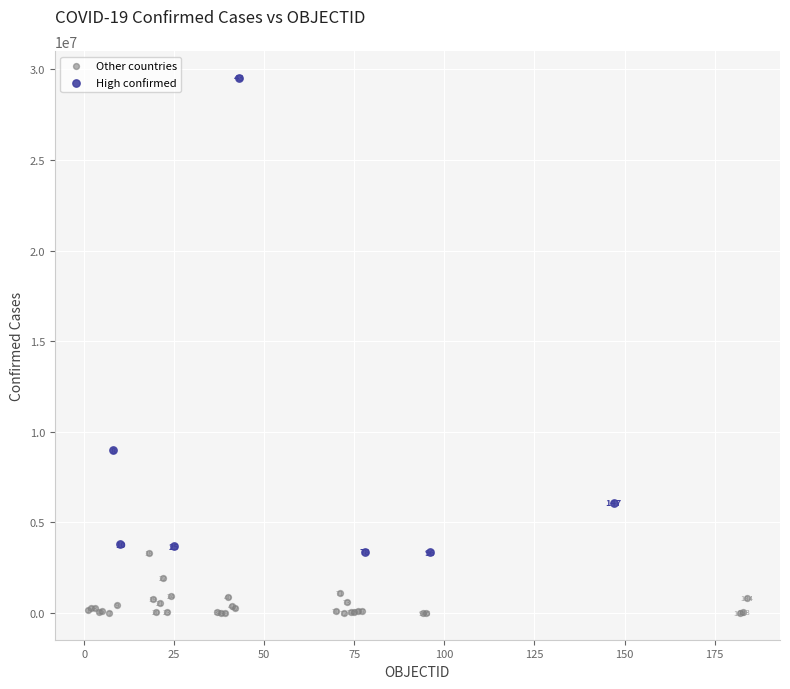

What are all the series names shown in the legend?

Other countries, High confirmed